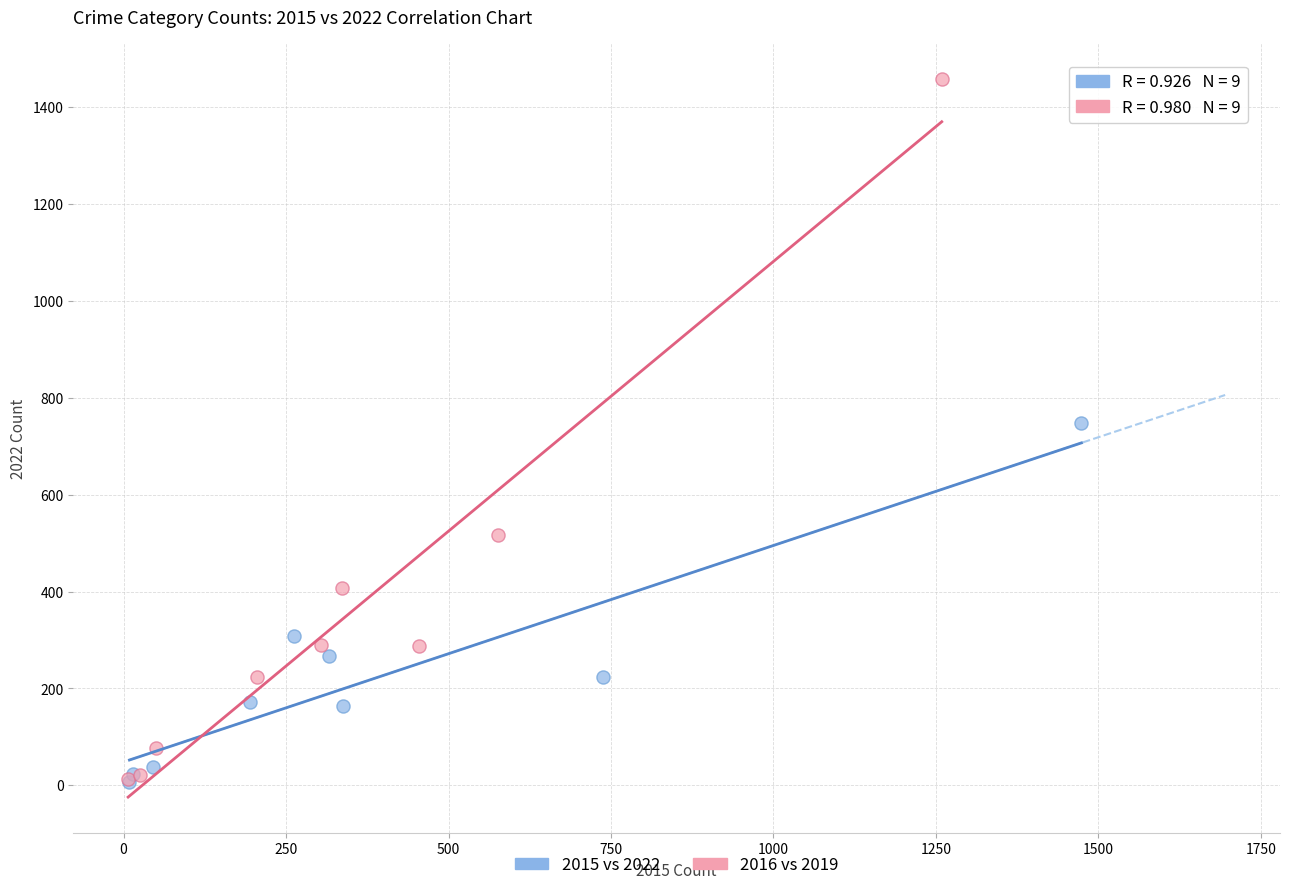

Which series reaches the maximum Y coordinate?

2016 vs 2019